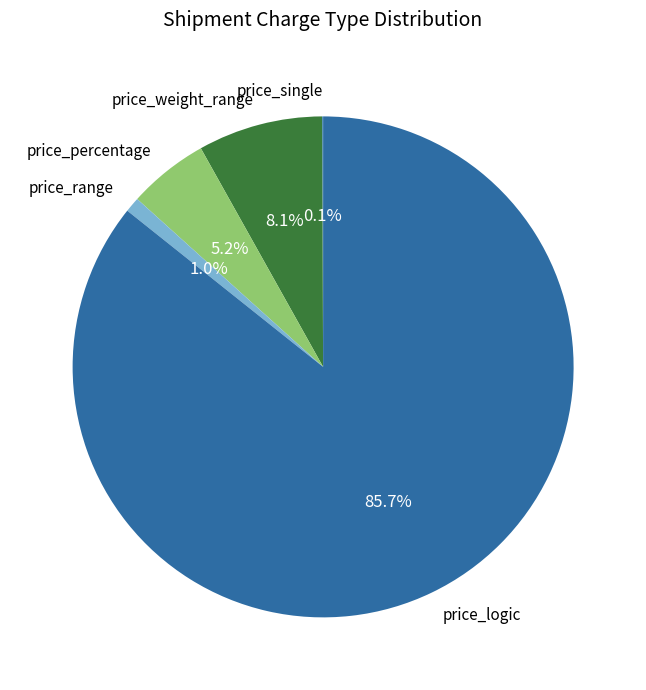

Which slice is the largest?

price_logic